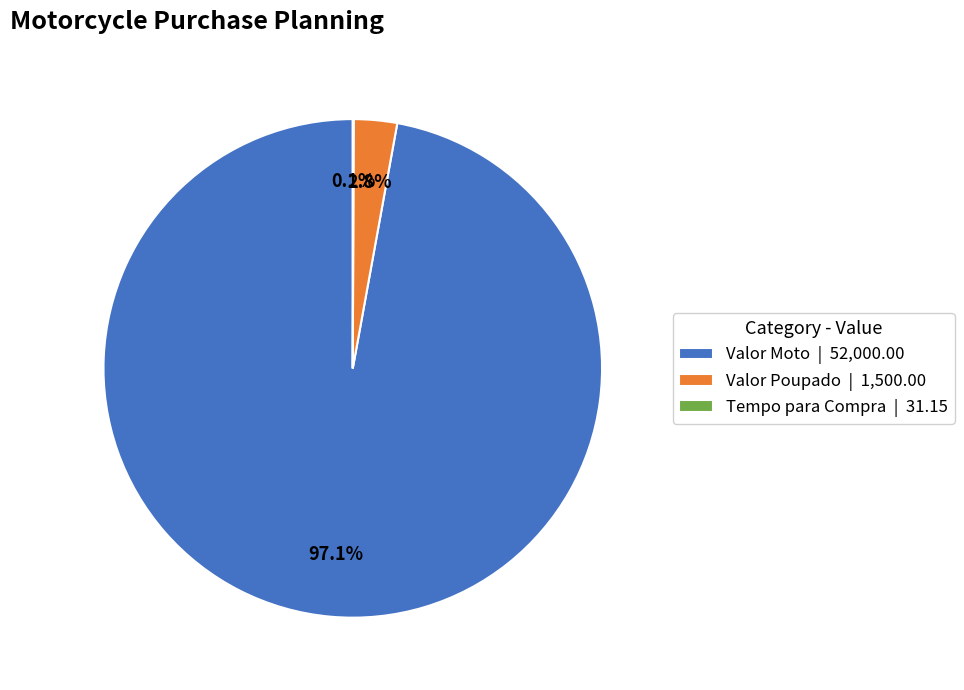

What is the largest slice in the pie chart?

Valor Moto | 52,000.00